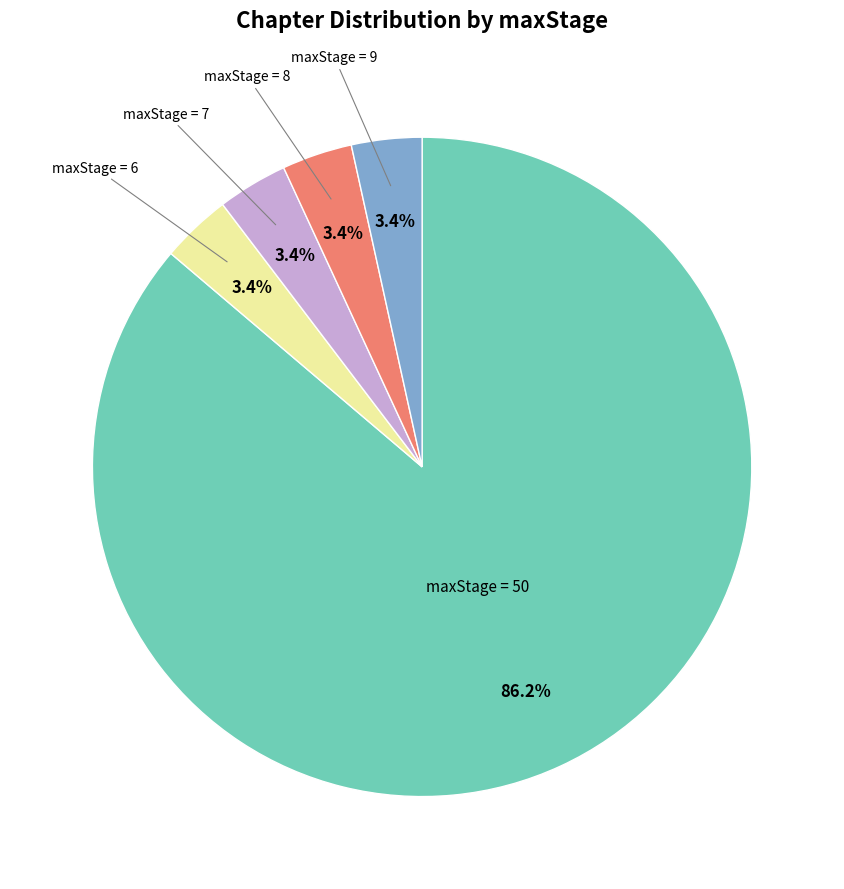

Is there any slice that represents more than half of the pie?

Yes